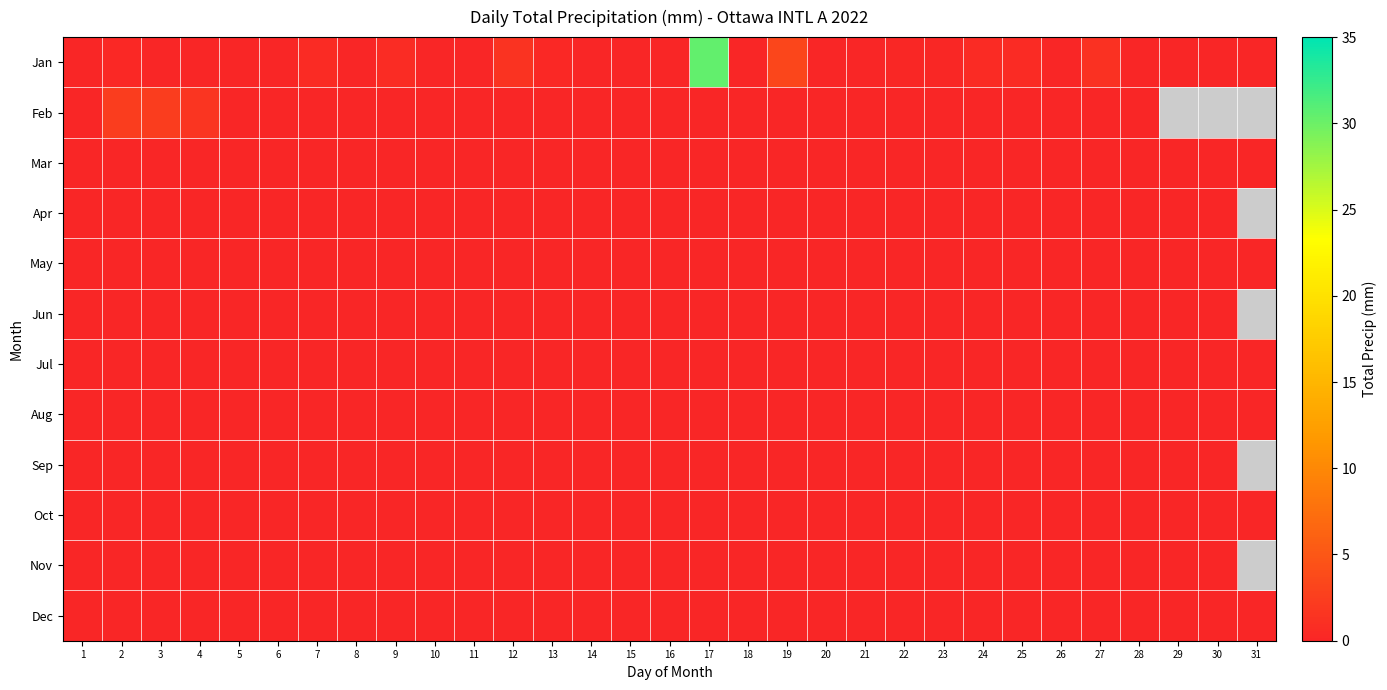

How many series are shown in this chart?

12